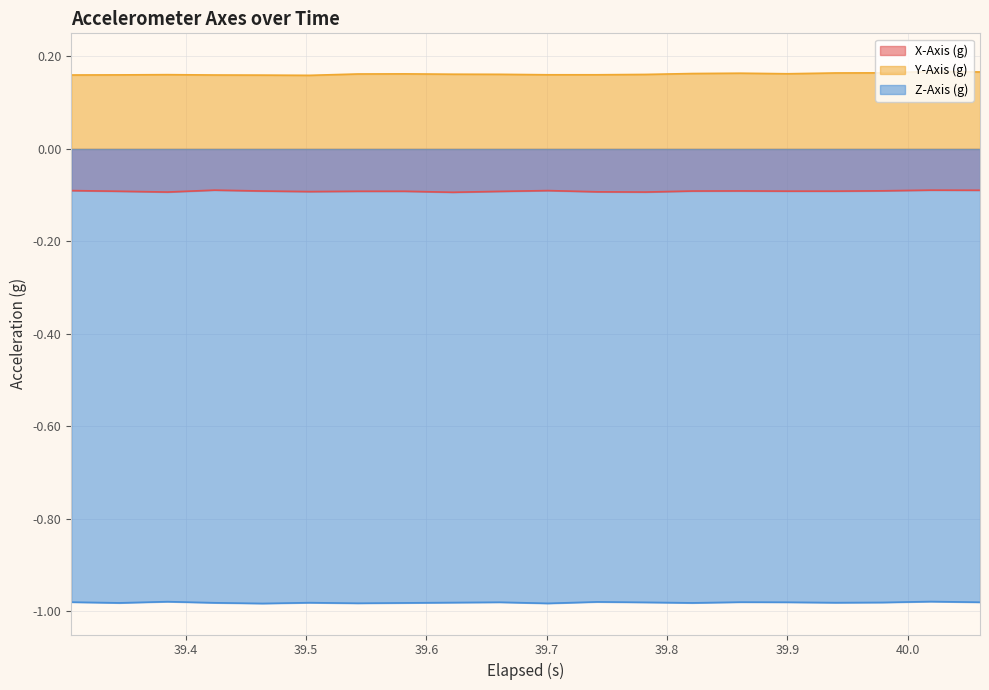

How many lines are shown in the chart?

3